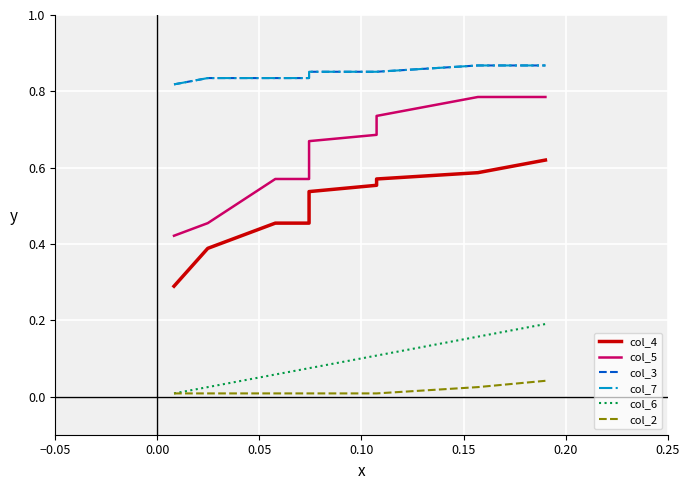

Reading left to right, list all the values displayed in this chart.

col_4: 0.3	0.4	0.5	0.5	0.5	0.5	0.6	0.6	0.6	0.6
col_5: 0.4	0.5	0.6	0.6	0.6	0.7	0.7	0.7	0.8	0.8
col_3: 0.8	0.8	0.8	0.8	0.9	0.9	0.9	0.9	0.9	0.9
col_7: 0.8	0.8	0.8	0.8	0.9	0.9	0.9	0.9	0.9	0.9
col_6: 0.0	0.0	0.1	0.1	0.1	0.1	0.1	0.1	0.2	0.2
col_2: 0.0	0.0	0.0	0.0	0.0	0.0	0.0	0.0	0.0	0.0